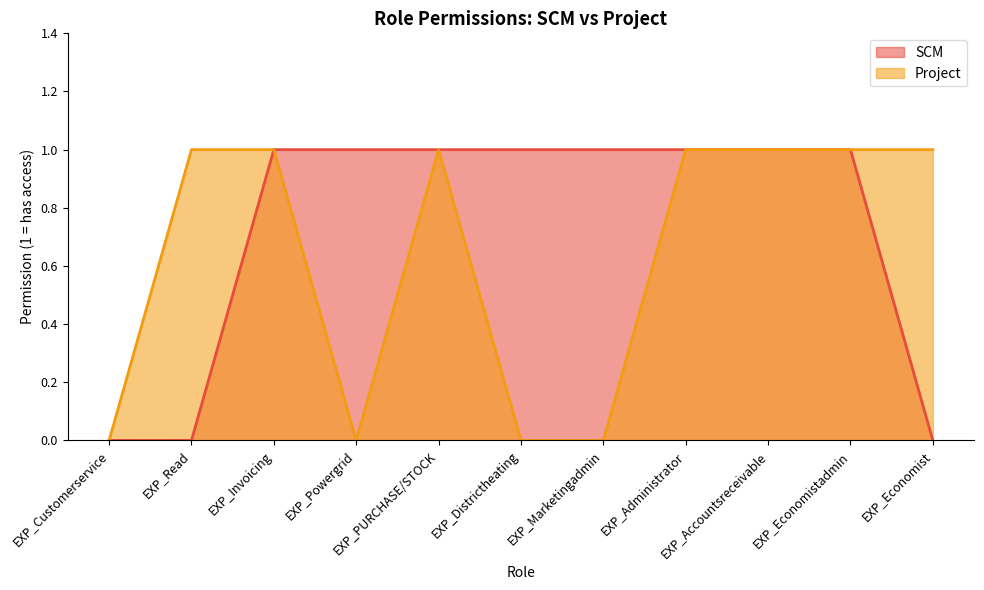

True or false: SCM and Project cross at least once.

False